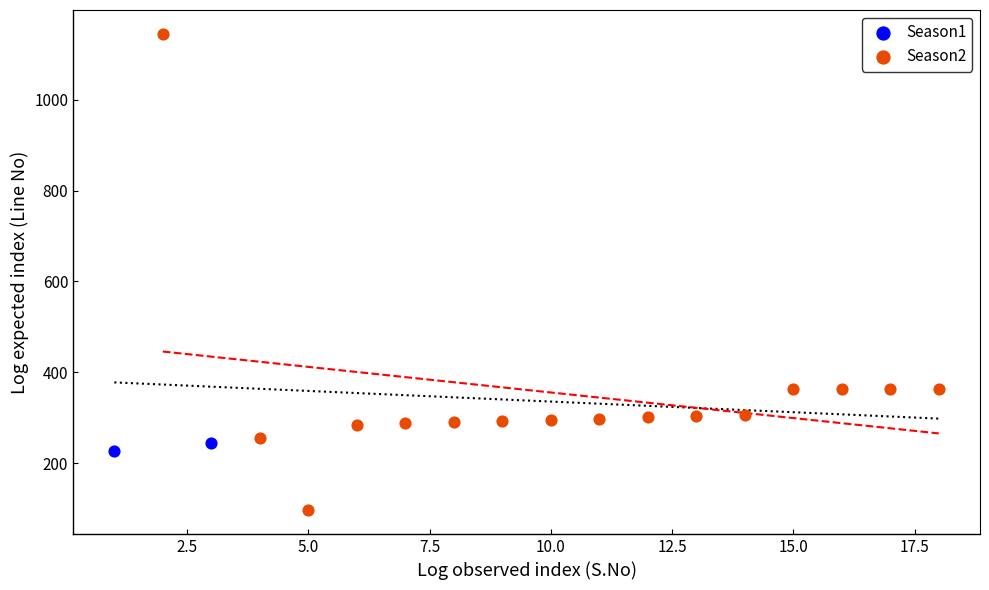

Which series reaches the minimum Y coordinate?

Season2